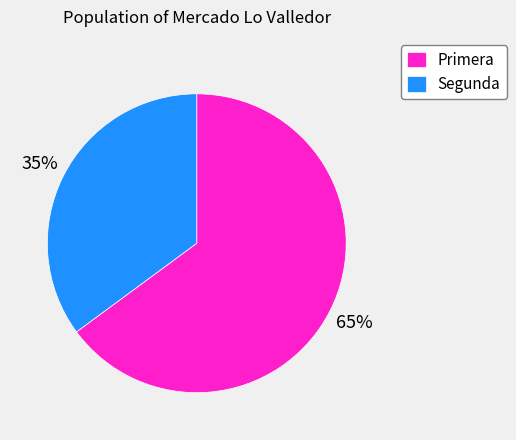

Between Segunda and Primera, which is larger?

Primera